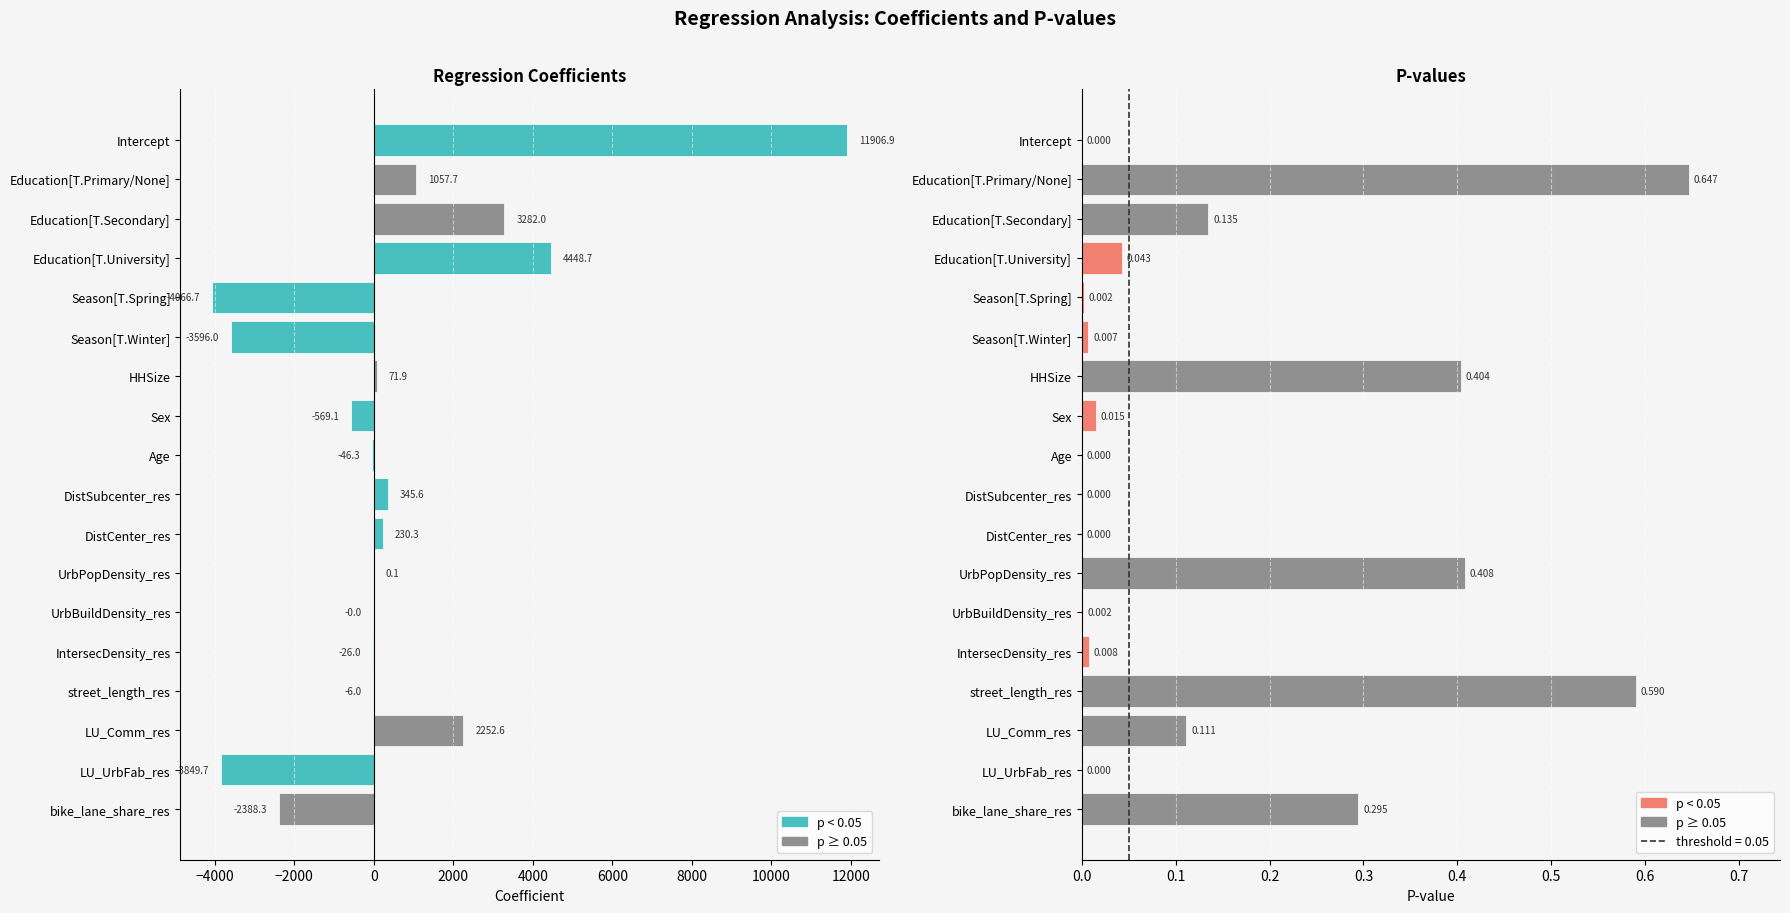

Reading left to right, extract all data points from this chart.

coefficient: 11906.9	1057.7	3282.0	4448.7	-4066.7	-3596.0	71.9	-569.1	-46.3	345.6	230.3	0.1	-0.0	-26.0	-6.0	2252.6	-3849.7	-2388.3
p_value: 0.0	0.6	0.1	0.0	0.0	0.0	0.4	0.0	0.0	0.0	0.0	0.4	0.0	0.0	0.6	0.1	0.0	0.3